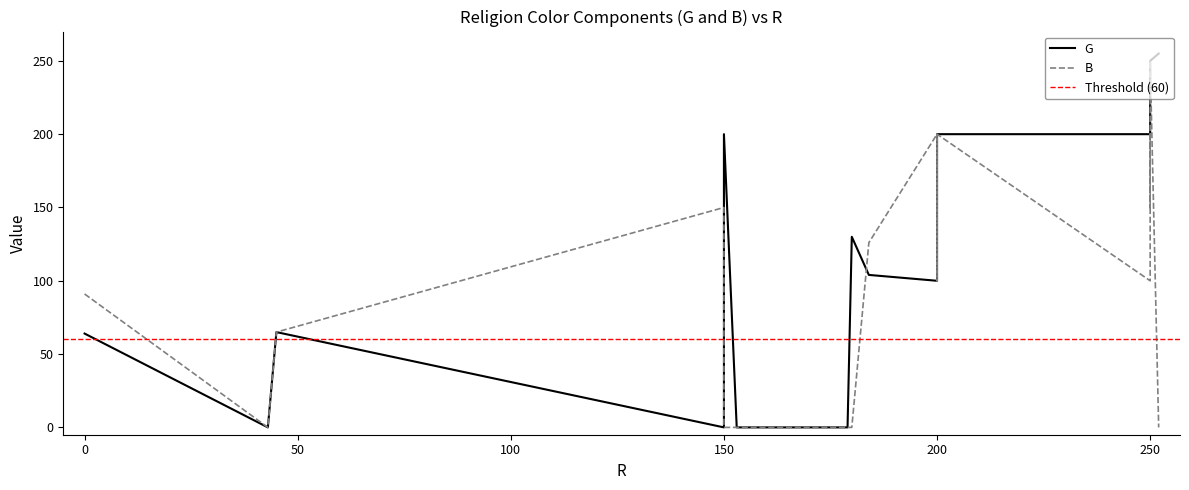

The B series shows 150 at tengri_pagan. True or false?

True